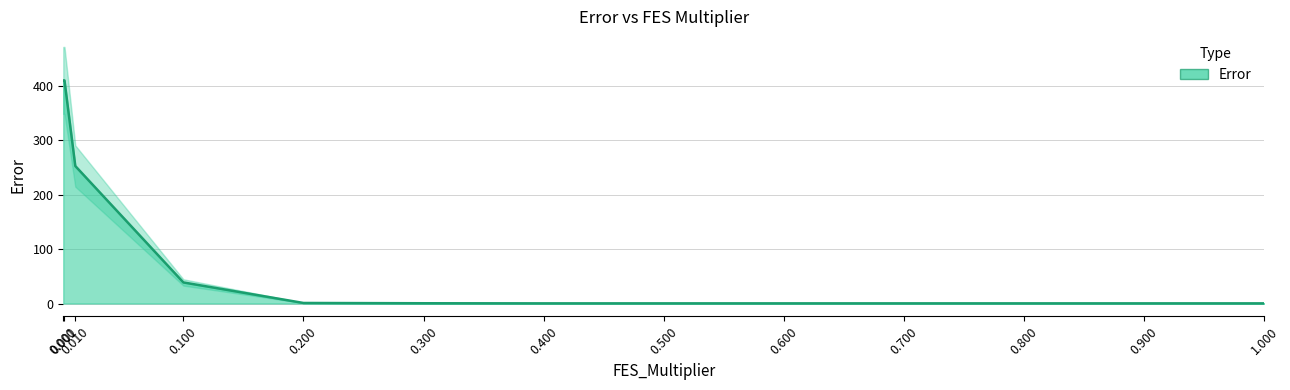

What is the sum of all values?

1115.5